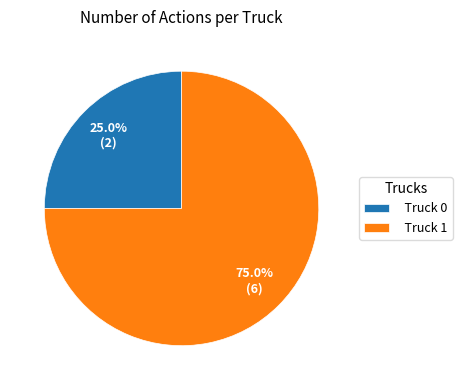

The Truck 0 slice represents 38% of the pie. True or false?

False